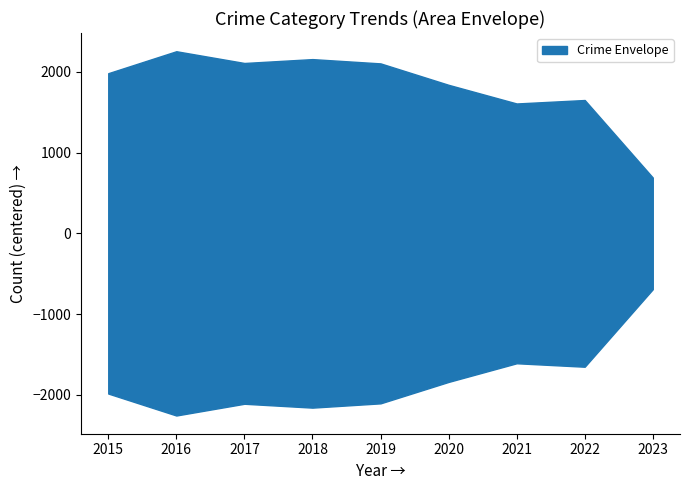

At which category is the sum across all series the highest?

2016